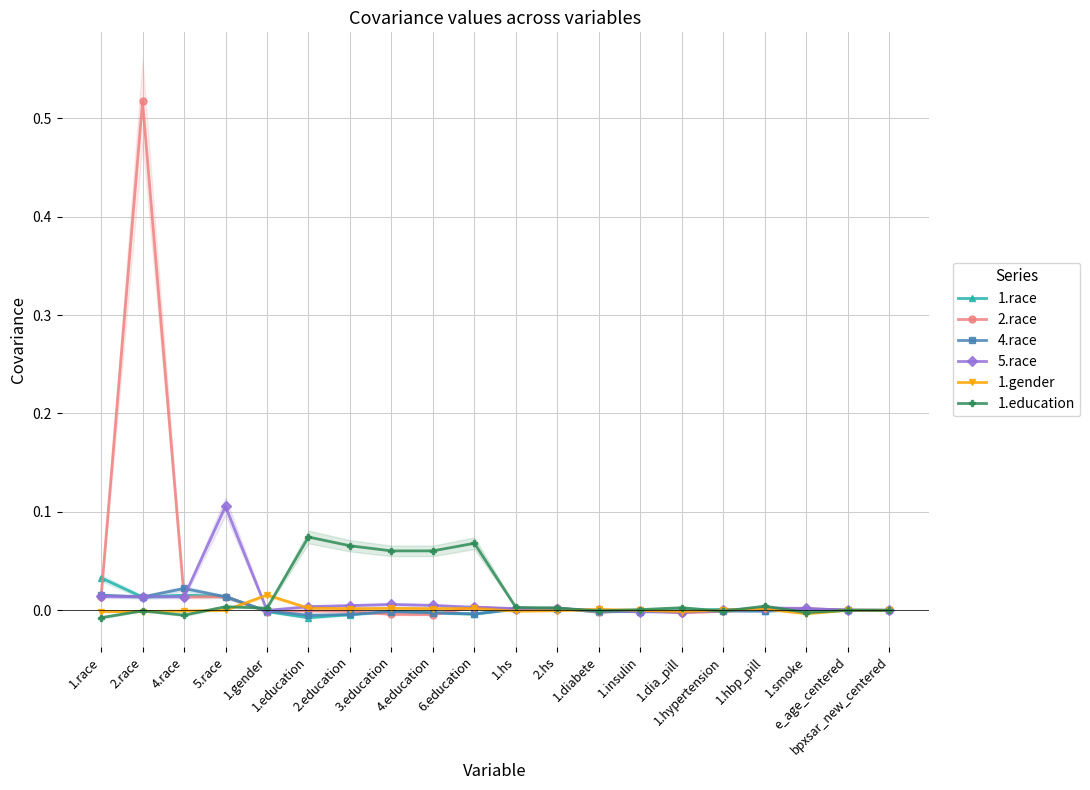

How many data points does each series have?

20